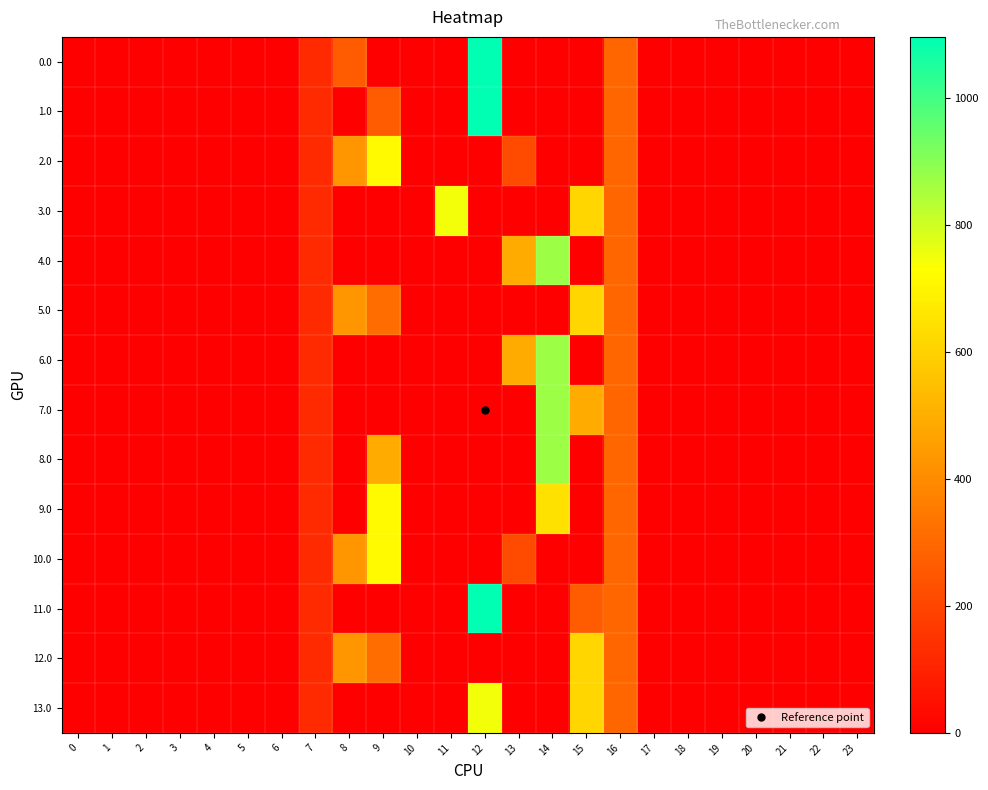

Reading left to right, transcribe all the data shown in this chart.

0.0: 0=0.0	1=0.0	2=0.0	3=0.0	4=0.0	5=0.0	6=0.0	7=120.6	8=265.4	9=0.0	10=0.0	11=0.0	12=1096.7	13=0.0	14=0.0	15=0.0	16=294.5	17=0.0	18=0.0	19=0.0	20=0.0	21=0.0	22=0.0	23=0.0
1.0: 0=0.0	1=0.0	2=0.0	3=0.0	4=0.0	5=0.0	6=0.0	7=120.6	8=0.0	9=265.4	10=0.0	11=0.0	12=1096.7	13=0.0	14=0.0	15=0.0	16=294.5	17=0.0	18=0.0	19=0.0	20=0.0	21=0.0	22=0.0	23=0.0
2.0: 0=0.0	1=0.0	2=0.0	3=0.0	4=0.0	5=0.0	6=0.0	7=120.6	8=430.3	9=716.9	10=0.0	11=0.0	12=0.0	13=214.9	14=0.0	15=0.0	16=294.5	17=0.0	18=0.0	19=0.0	20=0.0	21=0.0	22=0.0	23=0.0
3.0: 0=0.0	1=0.0	2=0.0	3=0.0	4=0.0	5=0.0	6=0.0	7=120.6	8=0.0	9=0.0	10=0.0	11=746.2	12=0.0	13=0.0	14=0.0	15=615.9	16=294.5	17=0.0	18=0.0	19=0.0	20=0.0	21=0.0	22=0.0	23=0.0
4.0: 0=0.0	1=0.0	2=0.0	3=0.0	4=0.0	5=0.0	6=0.0	7=120.6	8=0.0	9=0.0	10=0.0	11=0.0	12=0.0	13=491.5	14=870.6	15=0.0	16=294.5	17=0.0	18=0.0	19=0.0	20=0.0	21=0.0	22=0.0	23=0.0
5.0: 0=0.0	1=0.0	2=0.0	3=0.0	4=0.0	5=0.0	6=0.0	7=120.6	8=430.3	9=315.9	10=0.0	11=0.0	12=0.0	13=0.0	14=0.0	15=615.9	16=294.5	17=0.0	18=0.0	19=0.0	20=0.0	21=0.0	22=0.0	23=0.0
6.0: 0=0.0	1=0.0	2=0.0	3=0.0	4=0.0	5=0.0	6=0.0	7=120.6	8=0.0	9=0.0	10=0.0	11=0.0	12=0.0	13=491.5	14=870.6	15=0.0	16=294.5	17=0.0	18=0.0	19=0.0	20=0.0	21=0.0	22=0.0	23=0.0
7.0: 0=0.0	1=0.0	2=0.0	3=0.0	4=0.0	5=0.0	6=0.0	7=120.6	8=0.0	9=0.0	10=0.0	11=0.0	12=0.0	13=0.0	14=870.6	15=491.5	16=294.5	17=0.0	18=0.0	19=0.0	20=0.0	21=0.0	22=0.0	23=0.0
8.0: 0=0.0	1=0.0	2=0.0	3=0.0	4=0.0	5=0.0	6=0.0	7=120.6	8=0.0	9=491.5	10=0.0	11=0.0	12=0.0	13=0.0	14=870.6	15=0.0	16=294.5	17=0.0	18=0.0	19=0.0	20=0.0	21=0.0	22=0.0	23=0.0
9.0: 0=0.0	1=0.0	2=0.0	3=0.0	4=0.0	5=0.0	6=0.0	7=120.6	8=0.0	9=716.9	10=0.0	11=0.0	12=0.0	13=0.0	14=645.2	15=0.0	16=294.5	17=0.0	18=0.0	19=0.0	20=0.0	21=0.0	22=0.0	23=0.0
10.0: 0=0.0	1=0.0	2=0.0	3=0.0	4=0.0	5=0.0	6=0.0	7=120.6	8=430.3	9=716.9	10=0.0	11=0.0	12=0.0	13=214.9	14=0.0	15=0.0	16=294.5	17=0.0	18=0.0	19=0.0	20=0.0	21=0.0	22=0.0	23=0.0
11.0: 0=0.0	1=0.0	2=0.0	3=0.0	4=0.0	5=0.0	6=0.0	7=120.6	8=0.0	9=0.0	10=0.0	11=0.0	12=1096.7	13=0.0	14=0.0	15=265.4	16=294.5	17=0.0	18=0.0	19=0.0	20=0.0	21=0.0	22=0.0	23=0.0
12.0: 0=0.0	1=0.0	2=0.0	3=0.0	4=0.0	5=0.0	6=0.0	7=120.6	8=430.3	9=315.9	10=0.0	11=0.0	12=0.0	13=0.0	14=0.0	15=615.9	16=294.5	17=0.0	18=0.0	19=0.0	20=0.0	21=0.0	22=0.0	23=0.0
13.0: 0=0.0	1=0.0	2=0.0	3=0.0	4=0.0	5=0.0	6=0.0	7=120.6	8=0.0	9=0.0	10=0.0	11=0.0	12=746.2	13=0.0	14=0.0	15=615.9	16=294.5	17=0.0	18=0.0	19=0.0	20=0.0	21=0.0	22=0.0	23=0.0